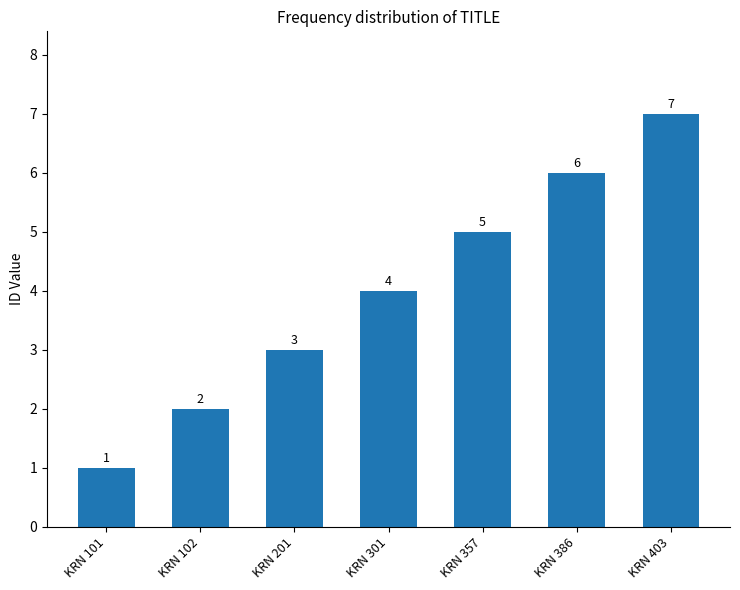

Reading left to right, what are all the values shown in this chart?

KRN 101=1	KRN 102=2	KRN 201=3	KRN 301=4	KRN 357=5	KRN 386=6	KRN 403=7